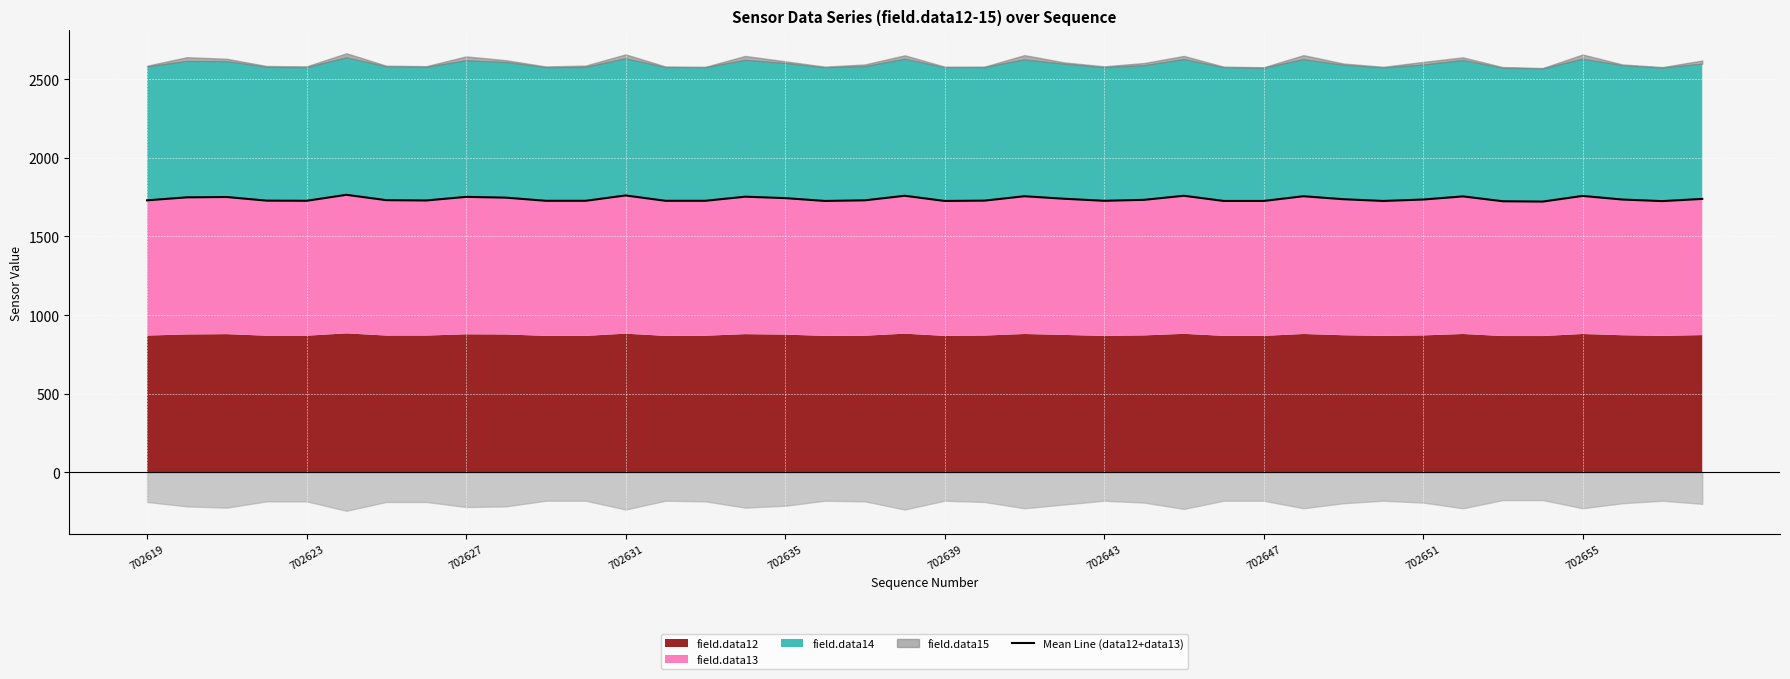

What position from the right is 17?

23